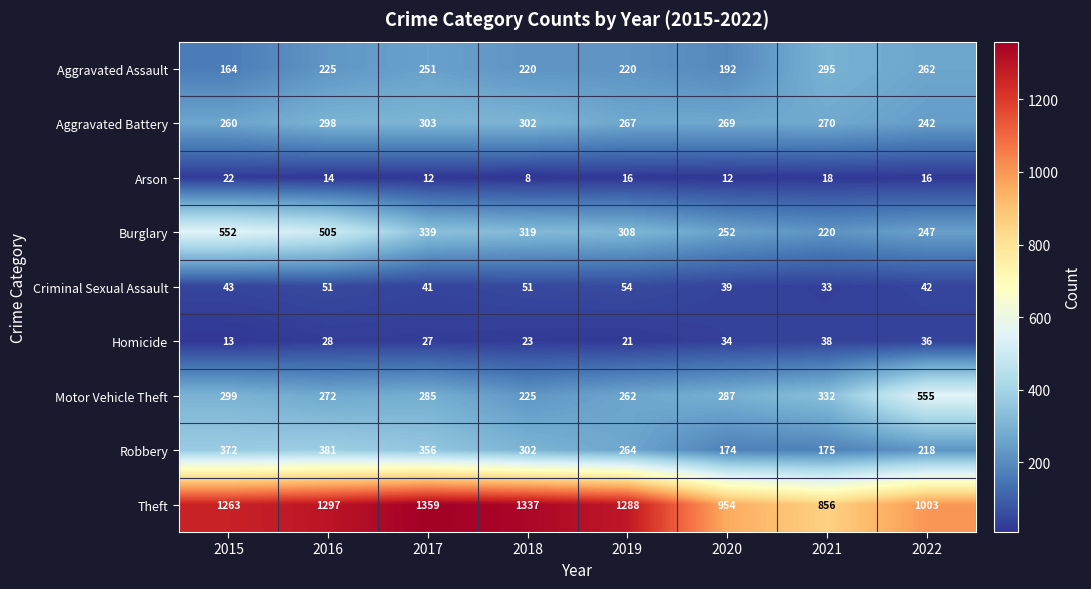

The Criminal Sexual Assault series shows 28 at 2017. True or false?

False